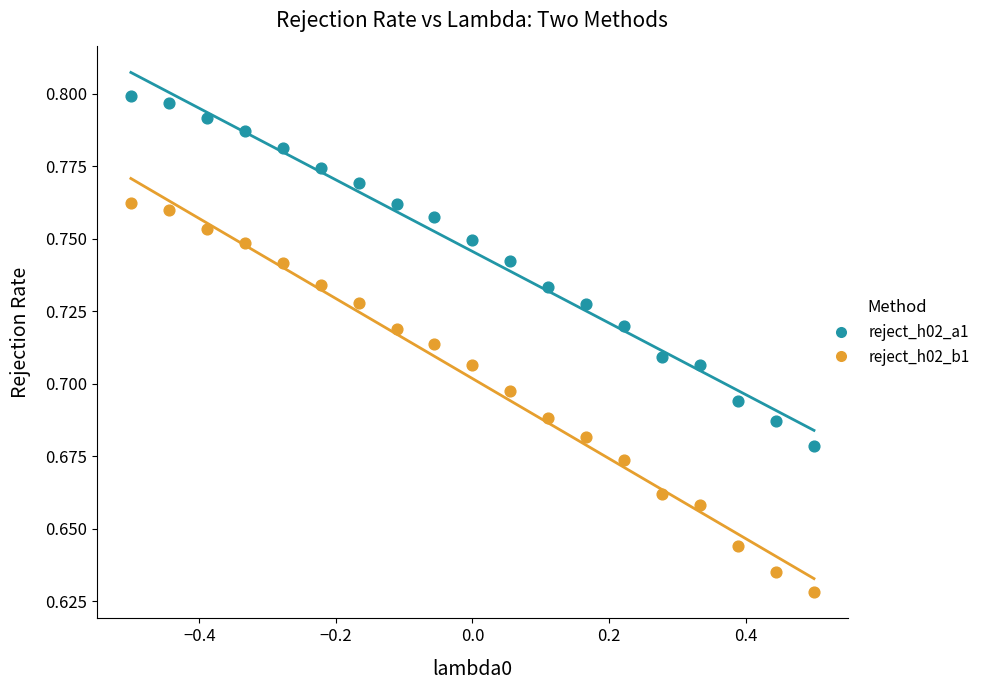

Across all data points, what is the range of X values (max minus min)?

1.0